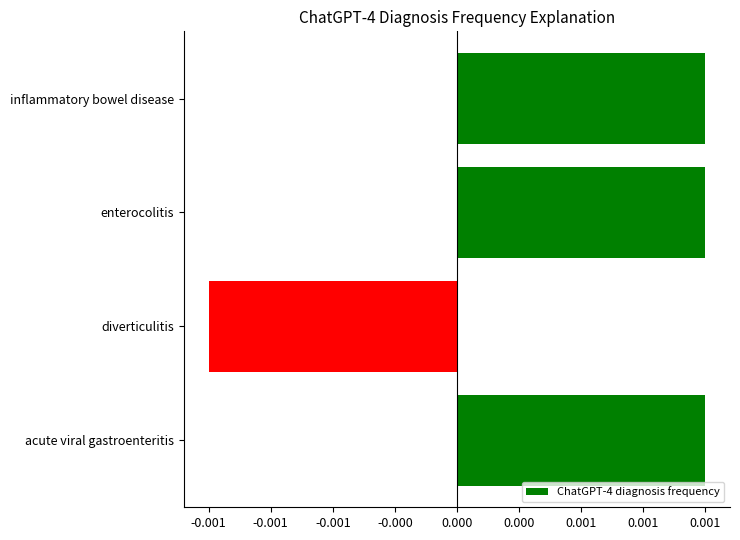

Are the bars grouped side by side (vs. stacked)?

No